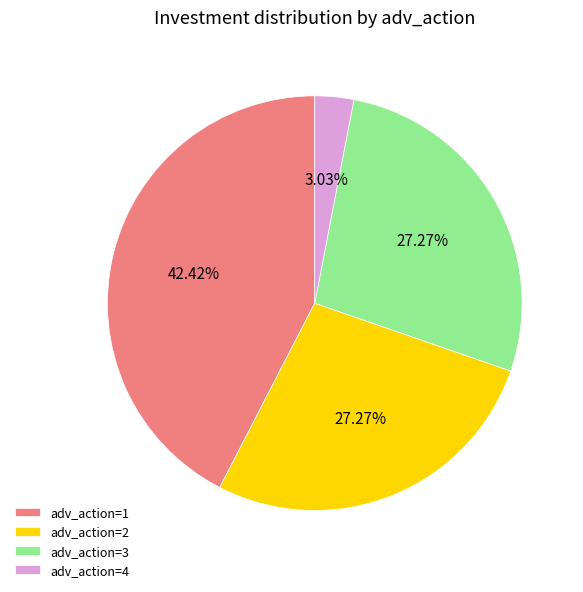

Is there any slice that represents more than half of the pie?

No